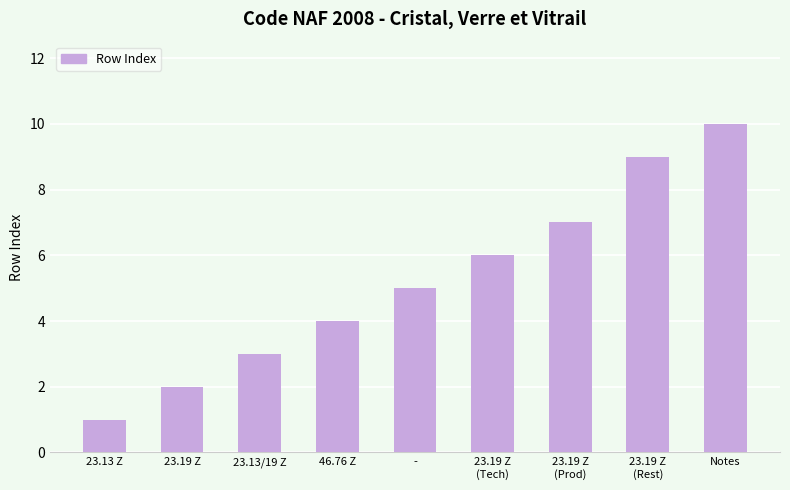

True or false: the data shows 5 at -.

True